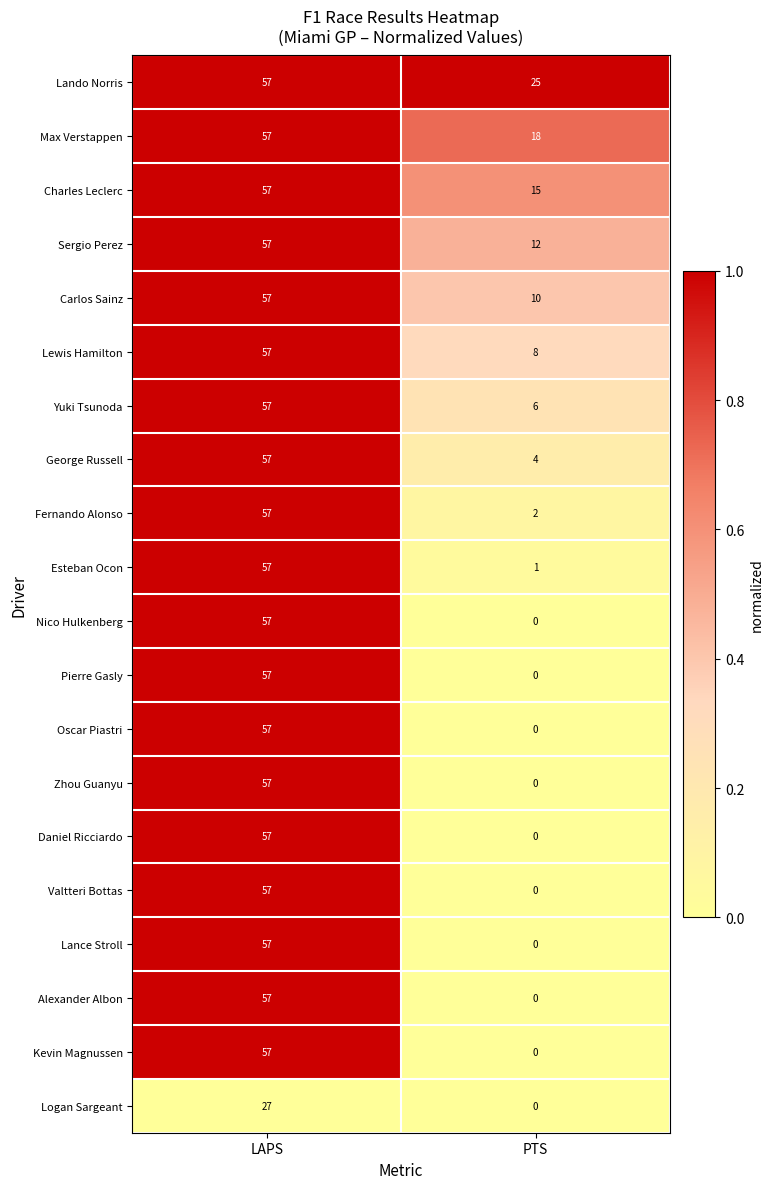

List the labels in order of Kevin Magnussen value, largest first.

LAPS, PTS